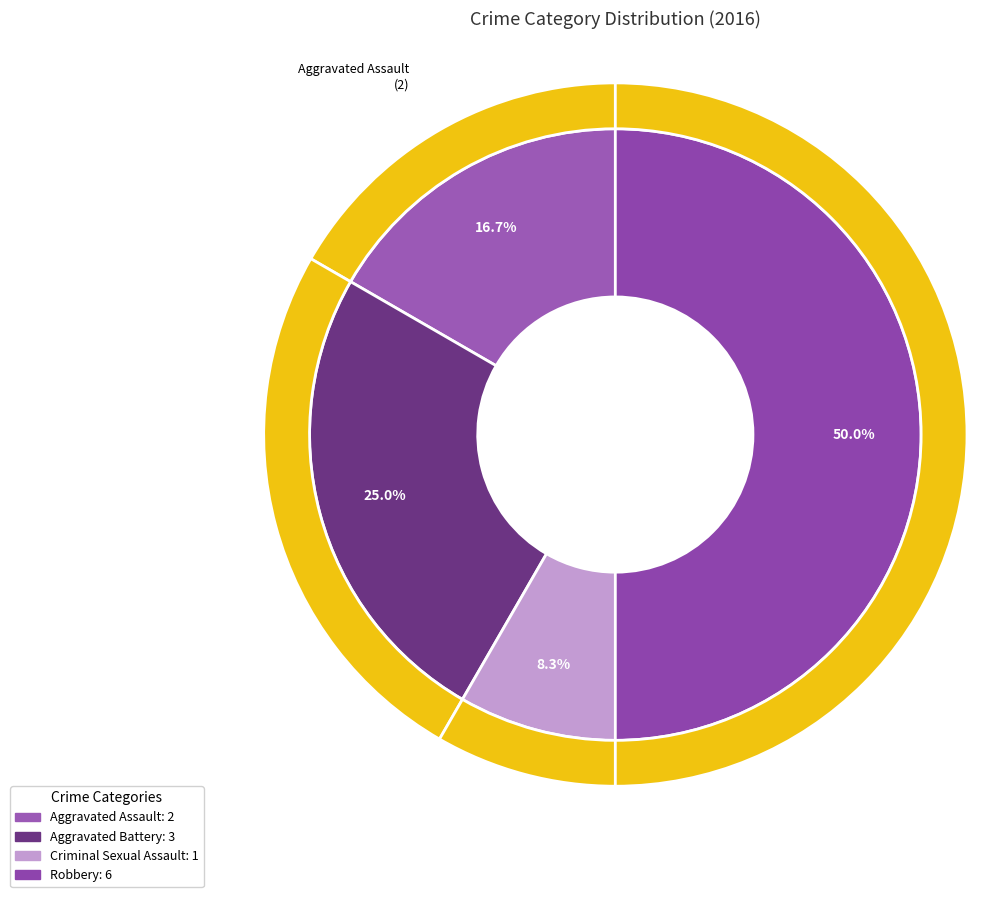

The Criminal Sexual Assault slice represents 8% of the pie. True or false?

True